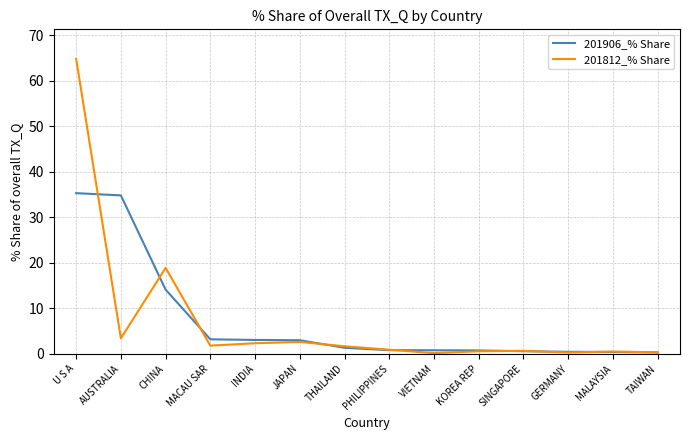

Is it true that 201906_% Share equals 0.4 at GERMANY?

True